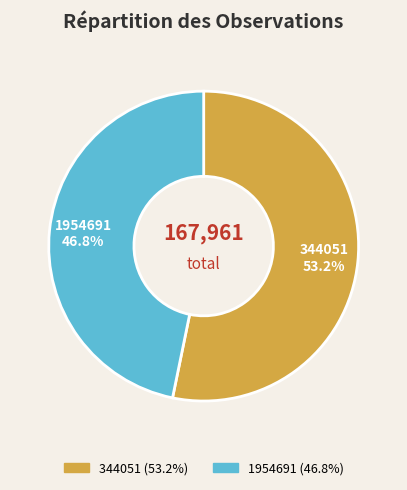

The 1954691 slice represents 41% of the pie. True or false?

False